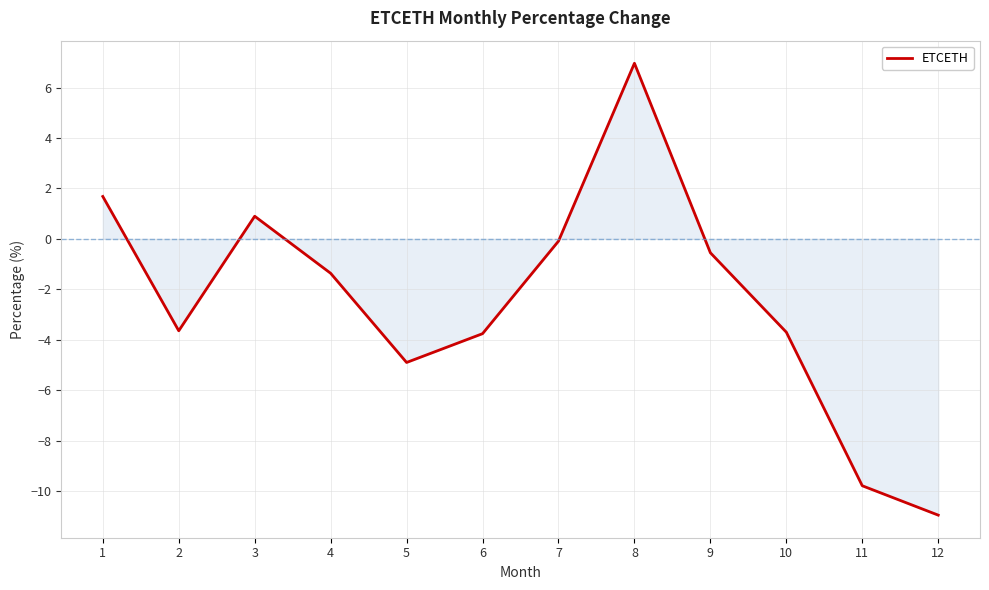

True or false: the data shows 0.9 at 3.

True